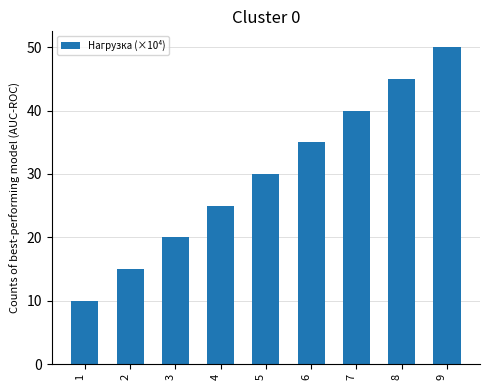

What is the difference between the maximum and second lowest values?

35